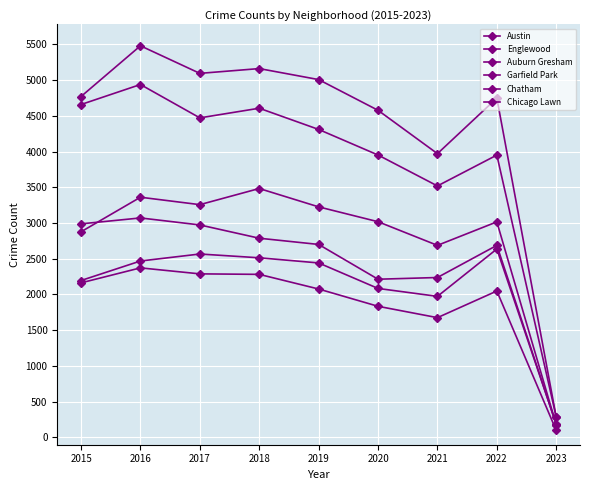

How many distinct data groups are displayed?

6